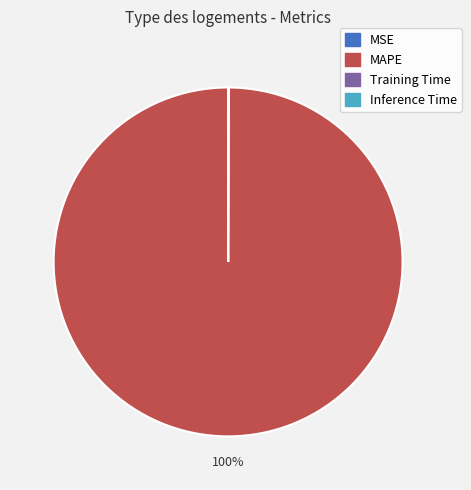

To the nearest percent, what portion does MAPE represent?

100%